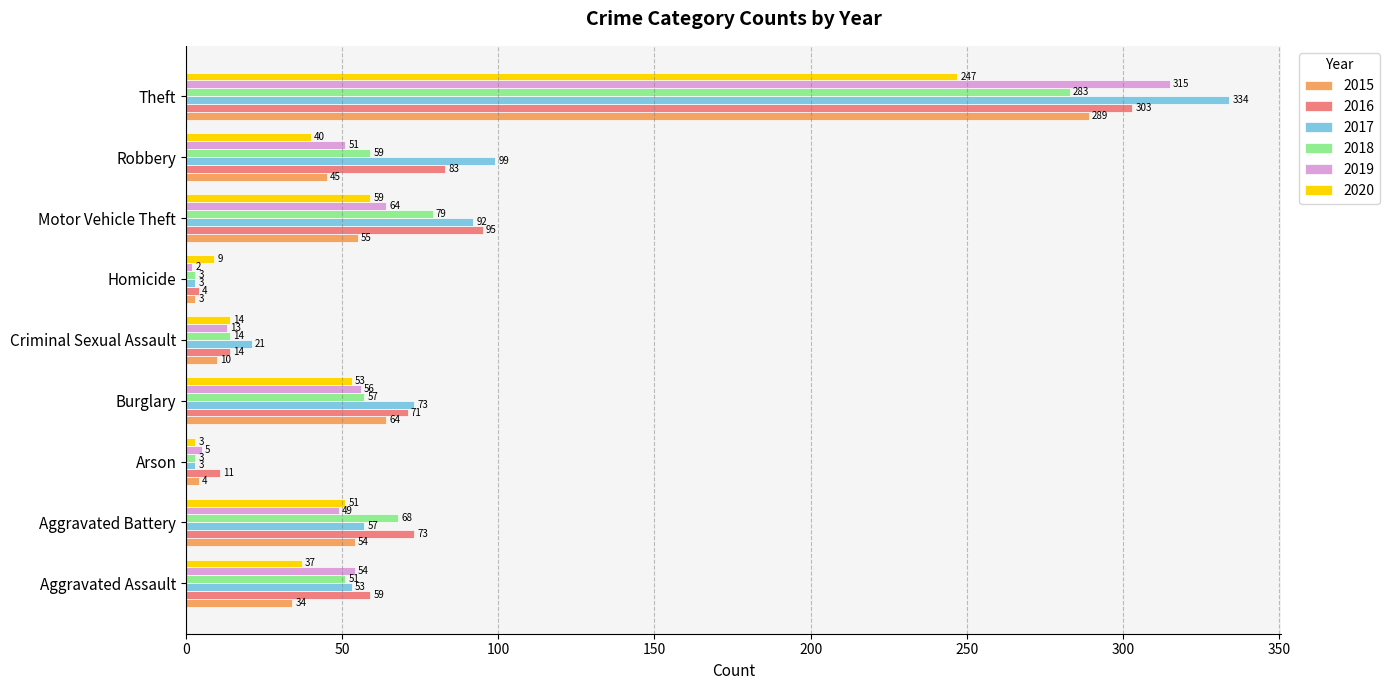

Rank the categories by 2019 value from highest to lowest.

Theft, Motor Vehicle Theft, Burglary, Aggravated Assault, Robbery, Aggravated Battery, Criminal Sexual Assault, Arson, Homicide